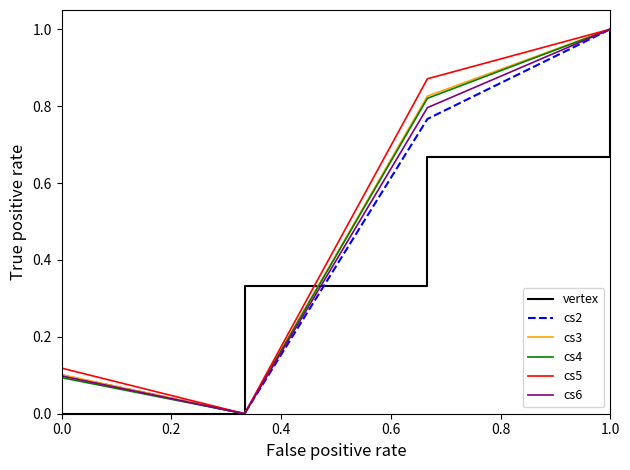

What are all the series names shown in the legend?

vertex, cs2, cs3, cs4, cs5, cs6